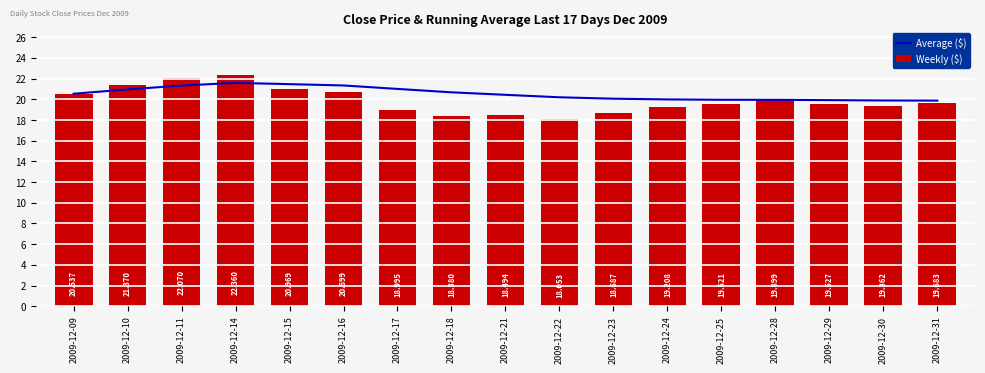

At which label does Weekly ($) first exceed 19?

2009-12-09